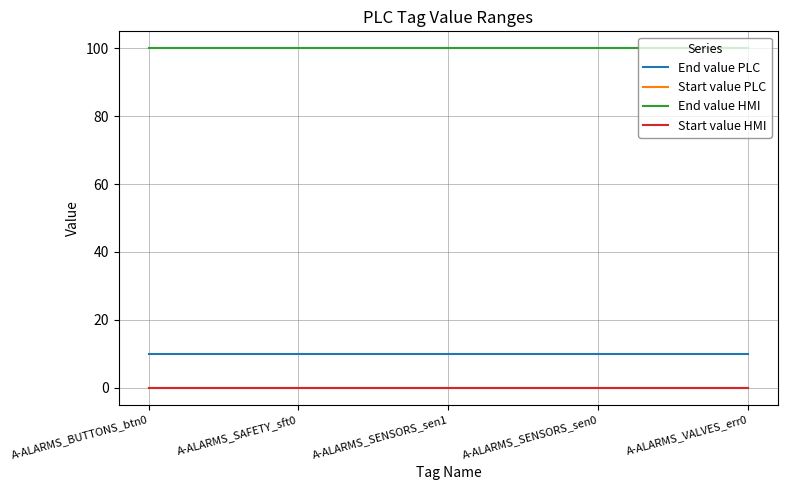

Reading right to left, list all the values displayed in this chart.

End value PLC: 10	10	10	10	10
Start value PLC: 0	0	0	0	0
End value HMI: 100	100	100	100	100
Start value HMI: 0	0	0	0	0